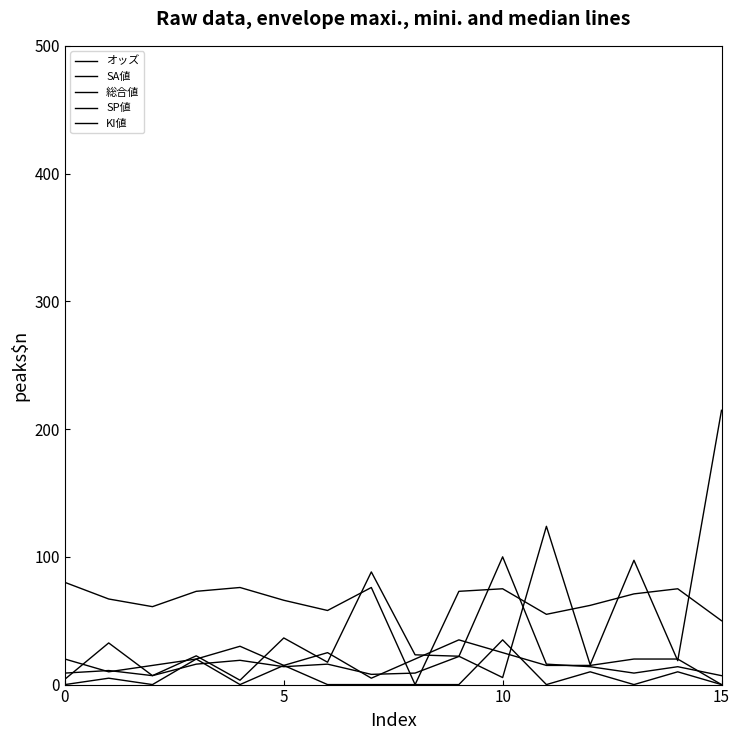

How many interior local valleys does the SP値 series have?

4